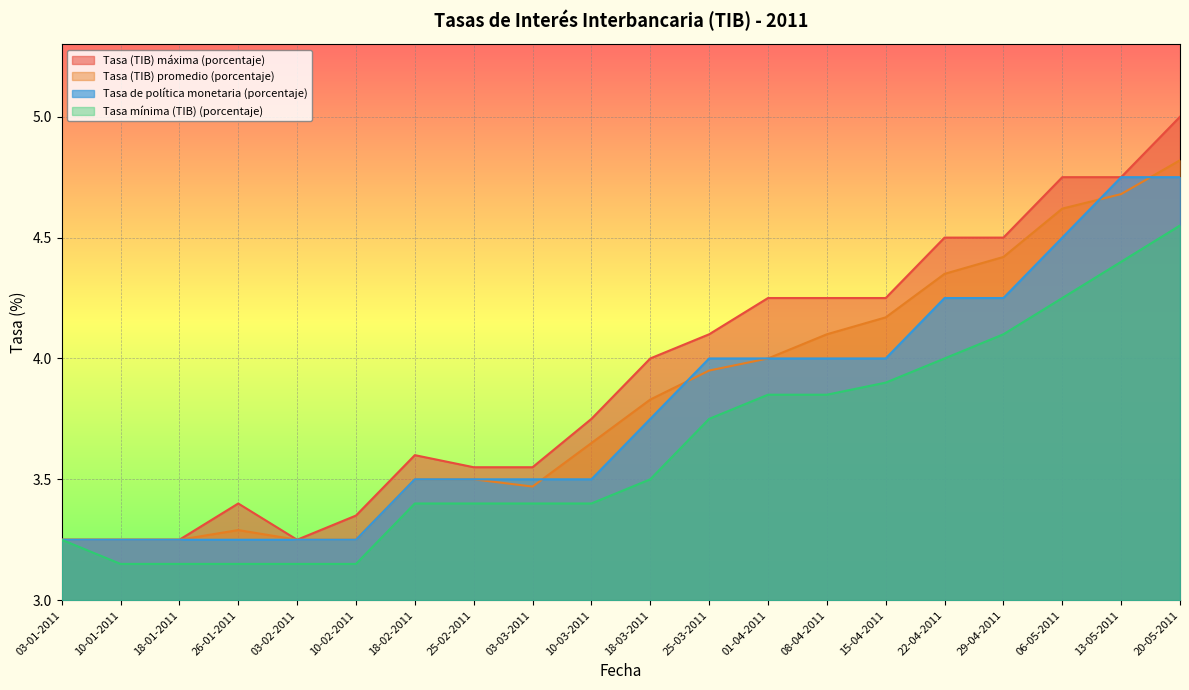

List the series in order of their peak value, highest first.

Tasa (TIB) máxima (porcentaje), Tasa (TIB) promedio (porcentaje), Tasa de política monetaria (porcentaje), Tasa mínima (TIB) (porcentaje)